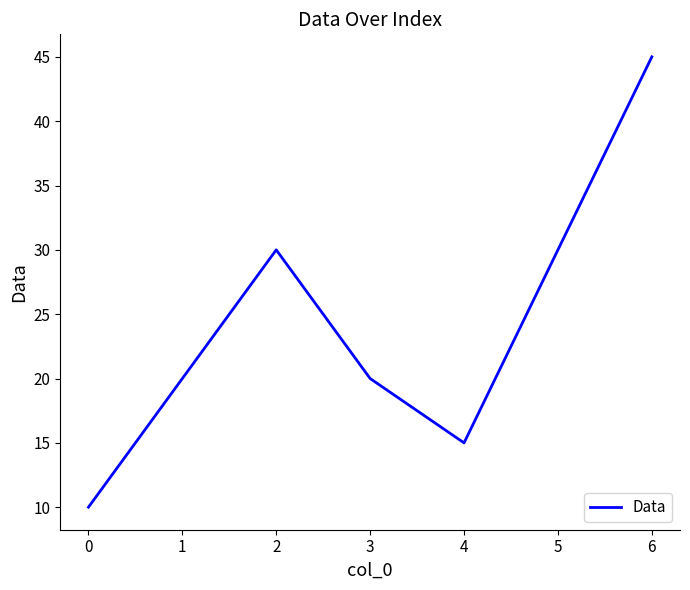

What is the sum of all values?

170